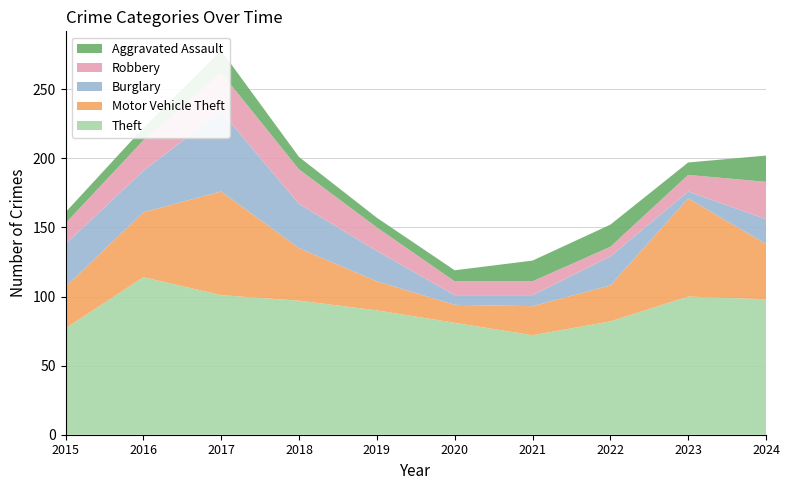

Reading right to left, transcribe all the data shown in this chart.

Theft: 2024=98	2023=100	2022=82	2021=72	2020=81	2019=90	2018=97	2017=101	2016=114	2015=77
Motor Vehicle Theft: 2024=40	2023=71	2022=26	2021=21	2020=13	2019=21	2018=38	2017=75	2016=47	2015=30
Burglary: 2024=18	2023=5	2022=21	2021=8	2020=7	2019=22	2018=32	2017=58	2016=30	2015=31
Robbery: 2024=27	2023=12	2022=7	2021=10	2020=10	2019=17	2018=25	2017=28	2016=22	2015=15
Aggravated Assault: 2024=19	2023=9	2022=16	2021=15	2020=8	2019=7	2018=9	2017=16	2016=9	2015=8